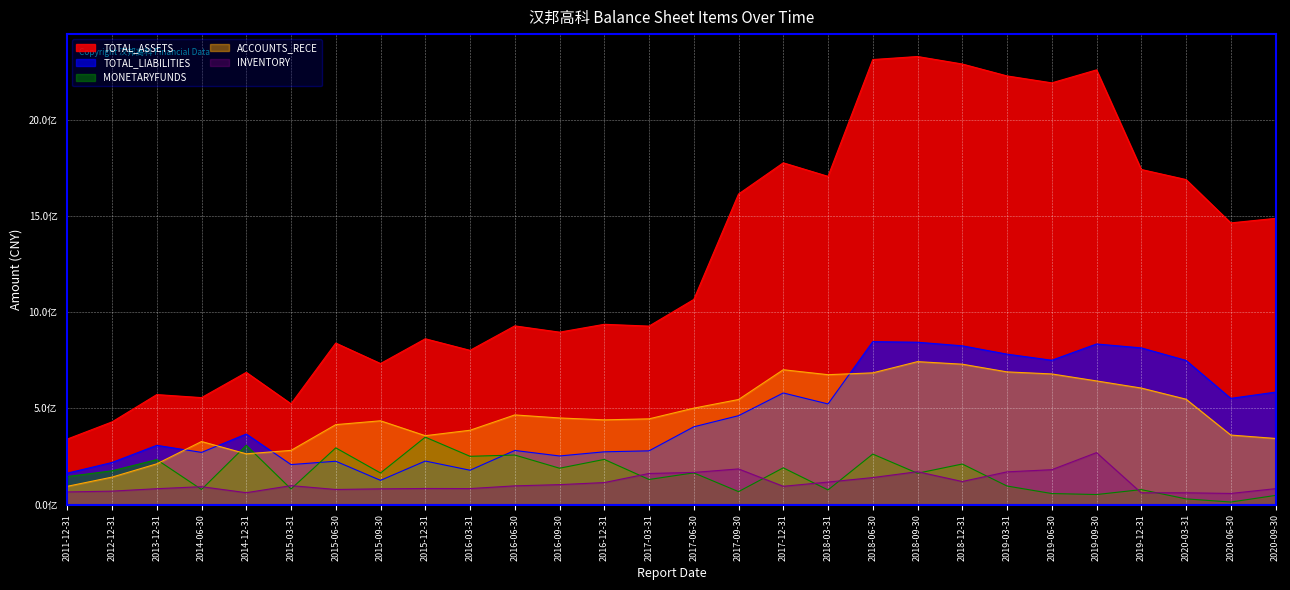

Where is the first local maximum for INVENTORY?

2014-06-30